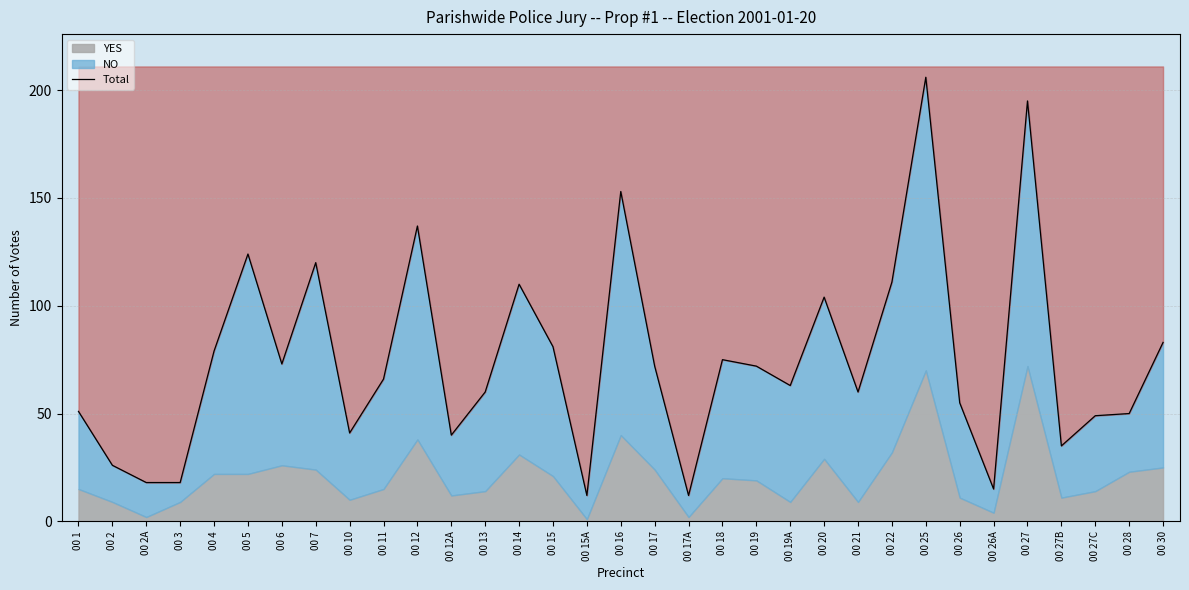

How many data points are above 66?

16